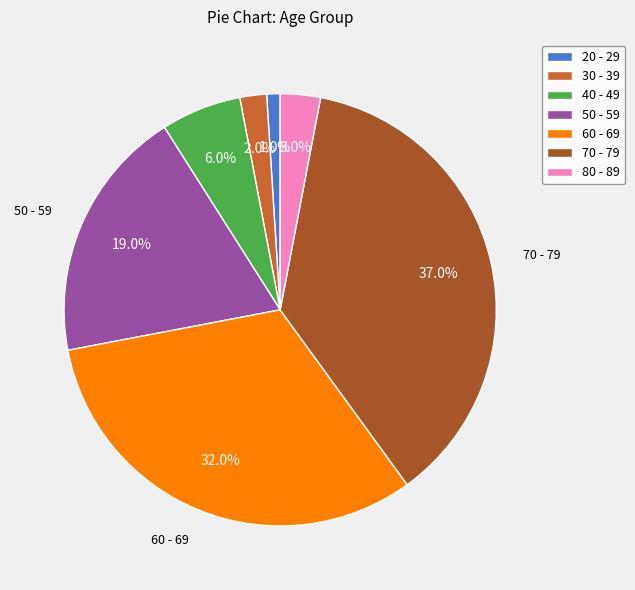

What percentage is the 60 - 69 slice, to the nearest percent?

32%